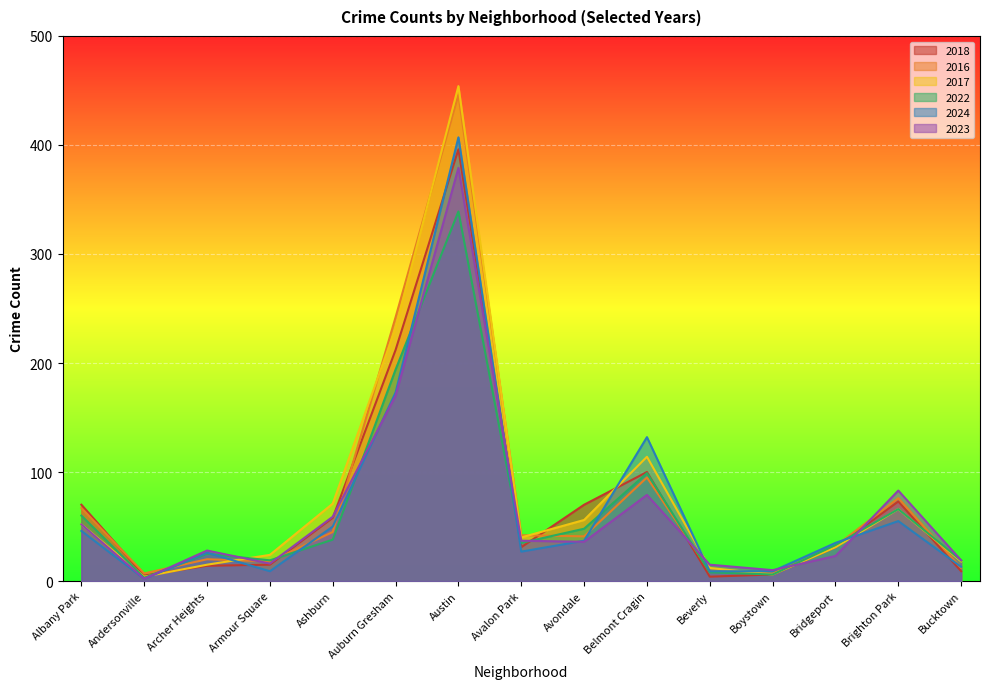

At how many categories does at least one series exceed 270?

1